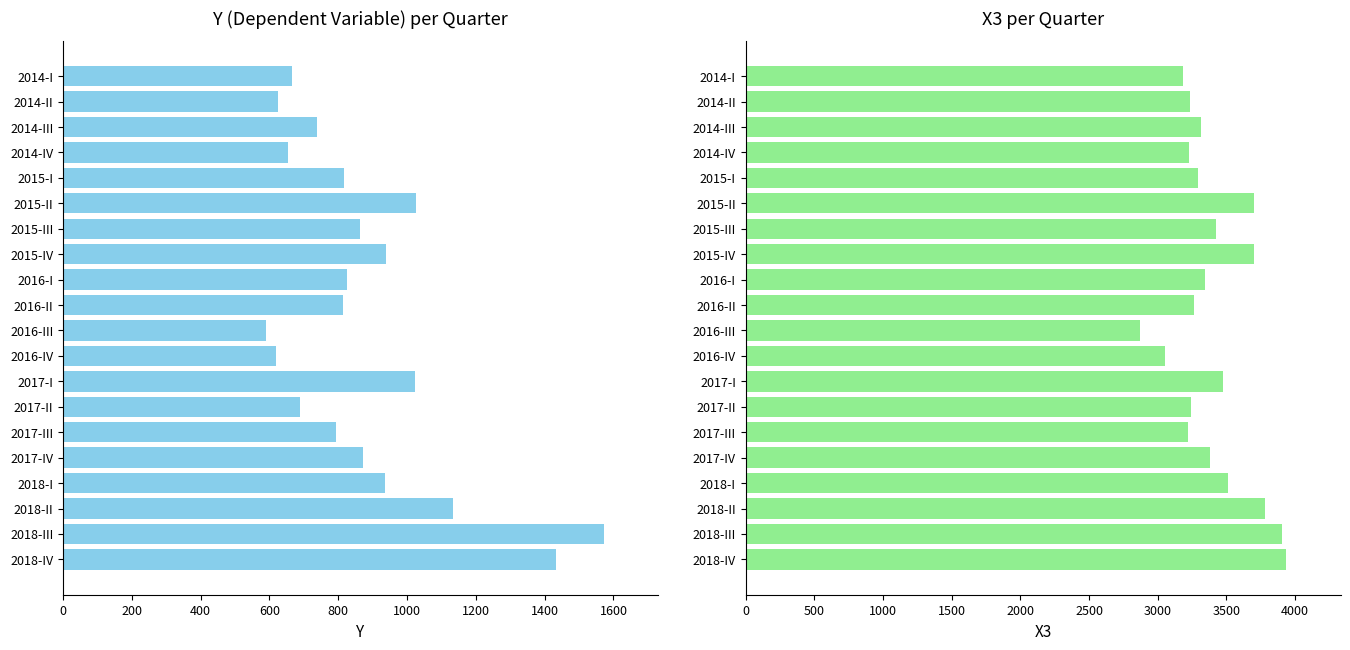

Rank the series by their average value, from lowest to highest.

Y, X3